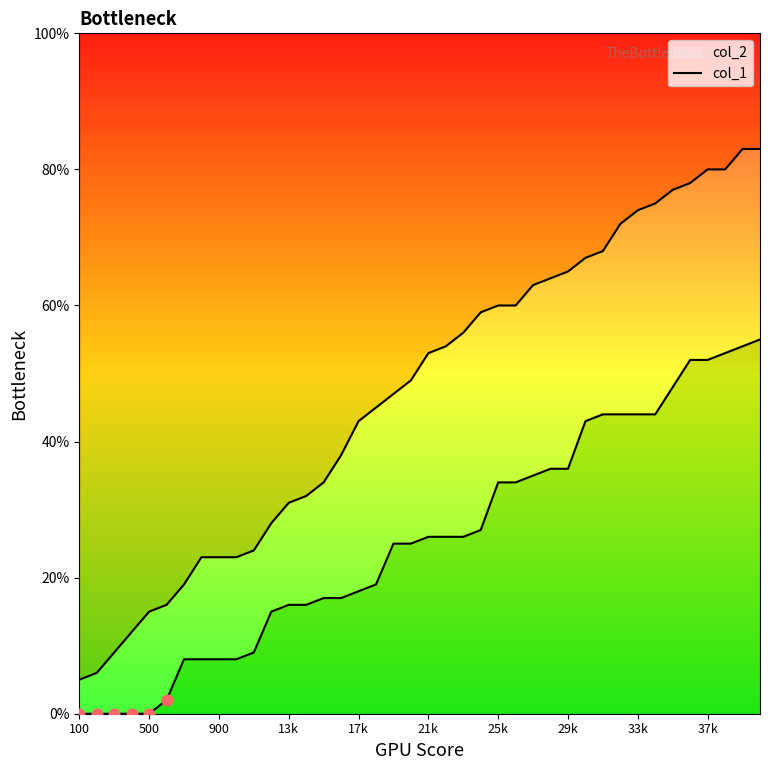

Which series contains the lowest Y value?

col_1